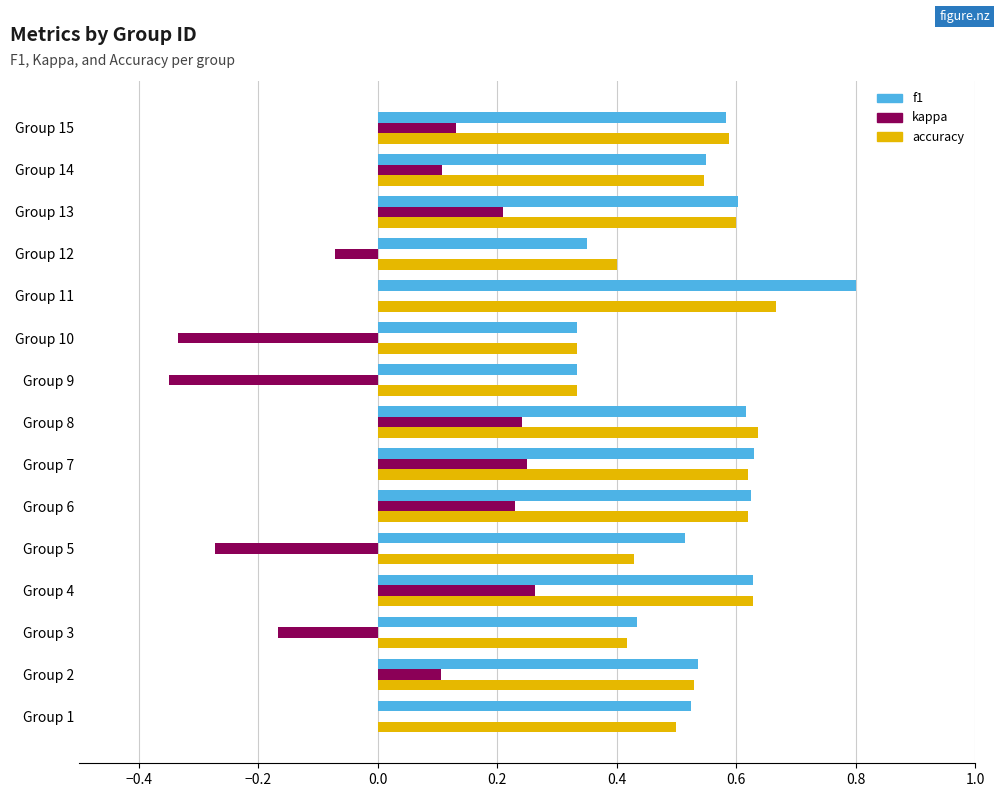

What is the maximum value for f1?

0.8